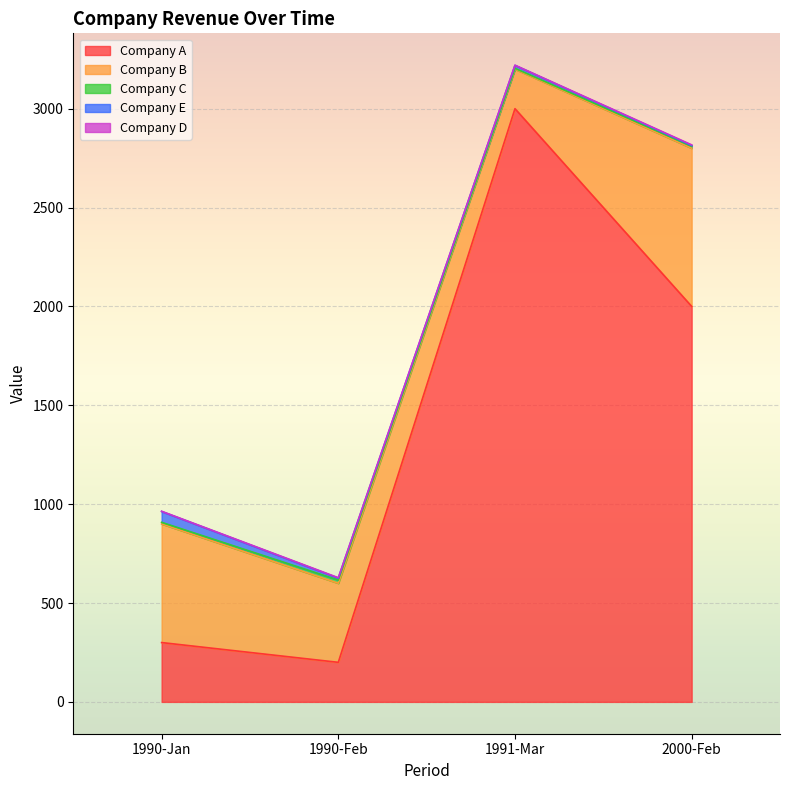

True or false: Company C and Company A intersect in this chart.

False